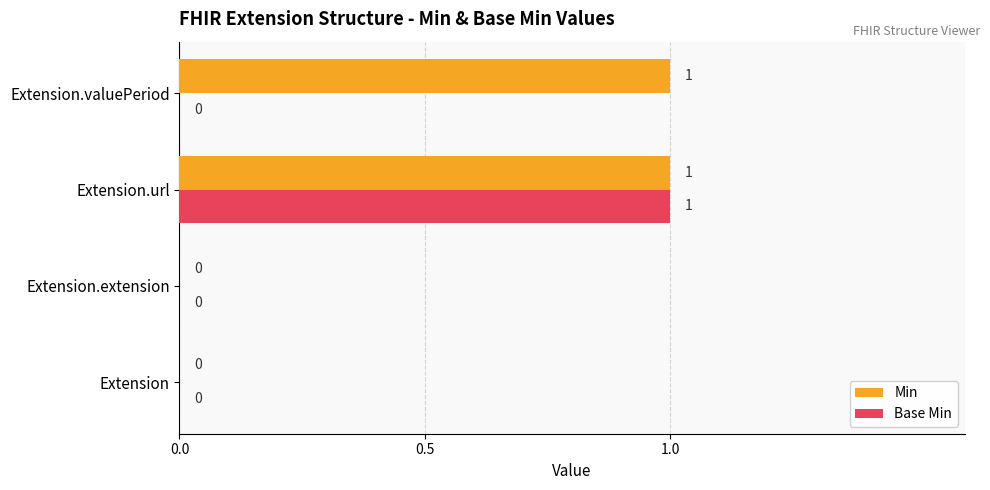

How many series are shown in this chart?

2